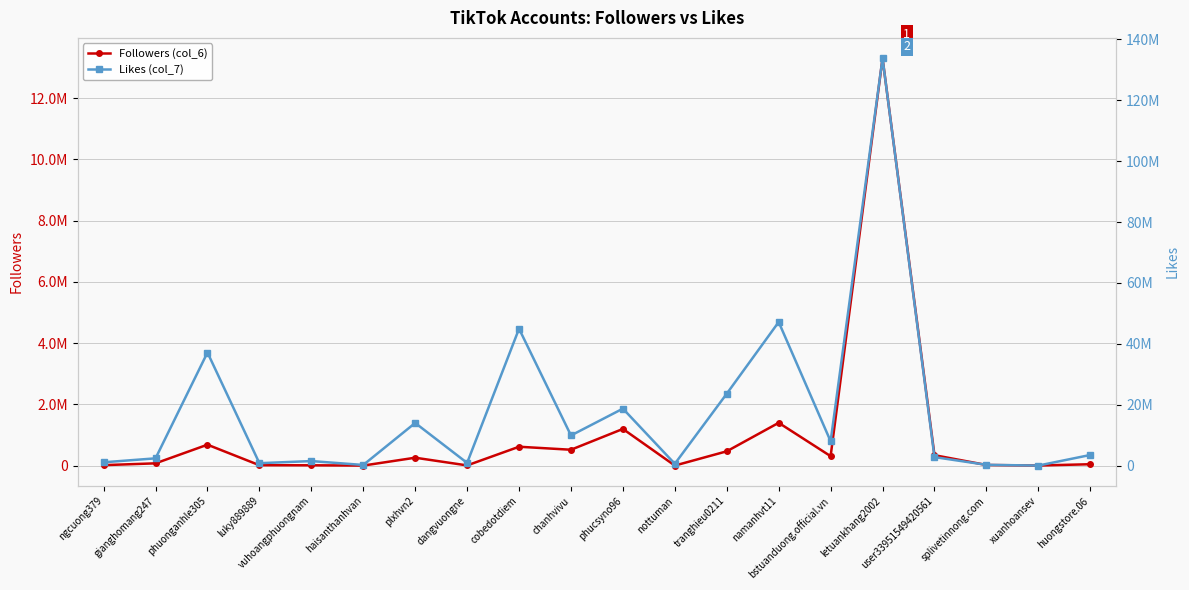

What is the difference between the second highest and second lowest values in the Followers (col_6) series?

1395690.0